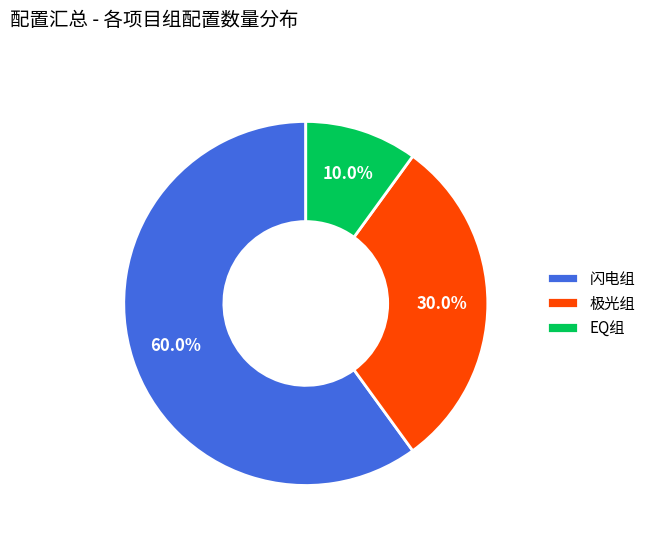

What is the ratio of the value at 闪电组 to the value at EQ组?

6.0